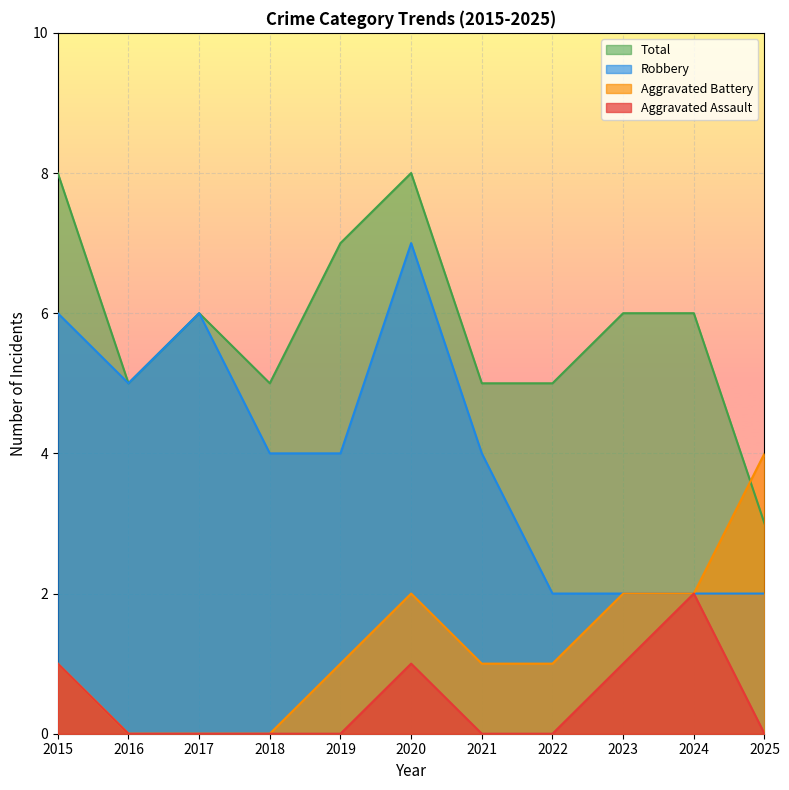

True or false: Aggravated Assault and Total intersect in this chart.

False